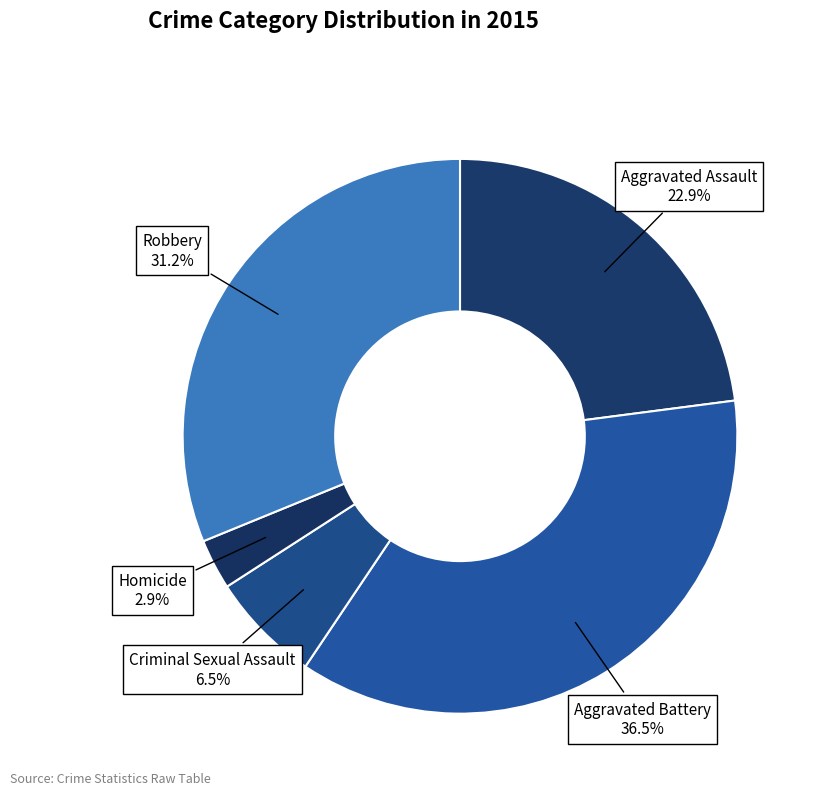

Is there a majority slice in this chart?

No